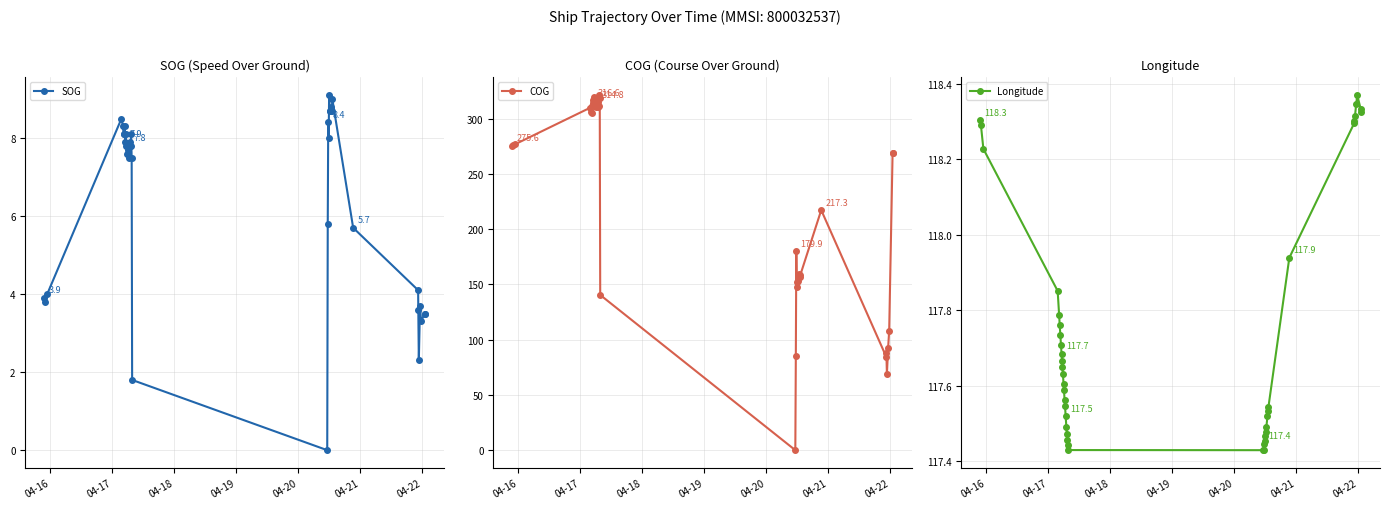

True or false: SOG has more than 2 interior local peaks.

True